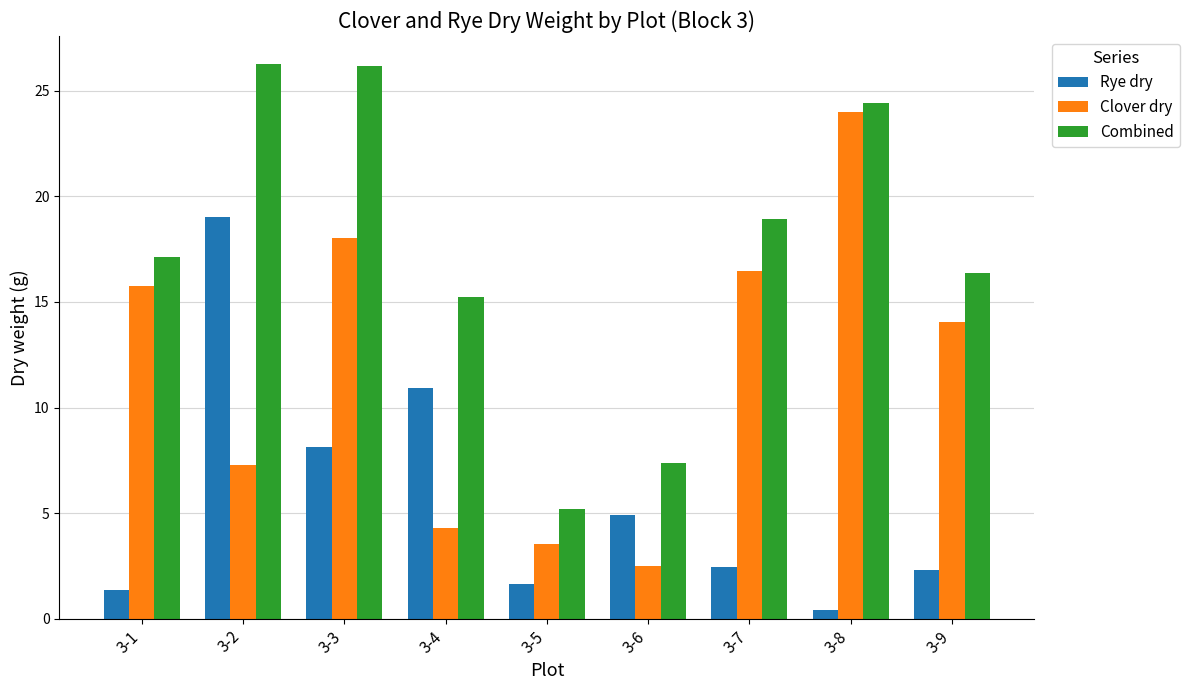

Where is Clover dry nearest to the value 13?

3-9